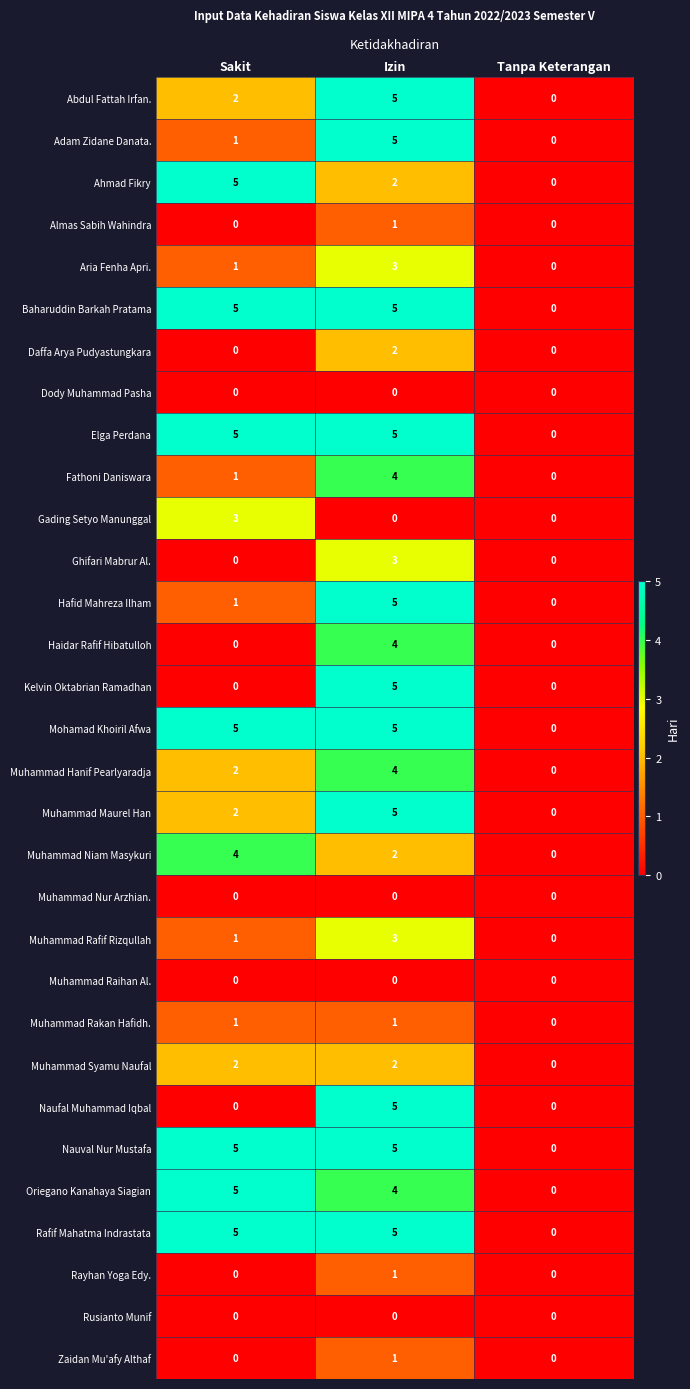

Count the number of data series in this chart.

31